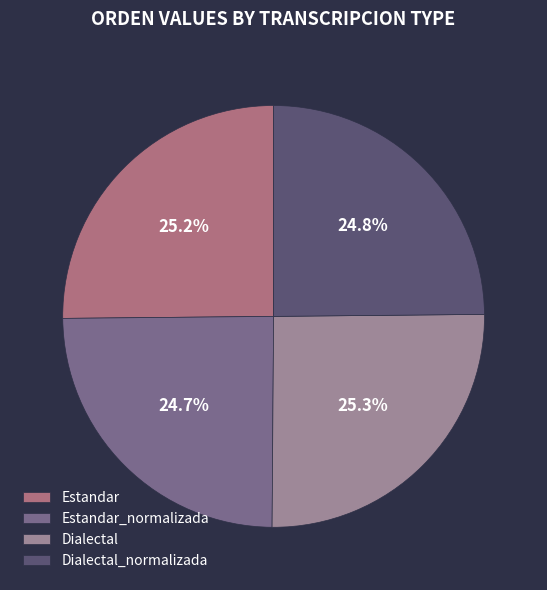

Count the number of slices in the pie.

4